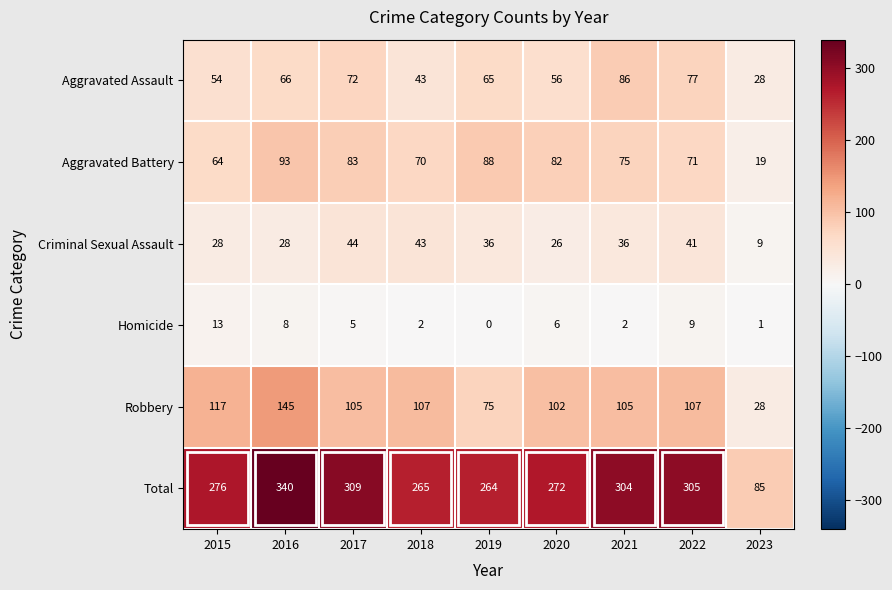

At which category is the sum across all series the highest?

2016